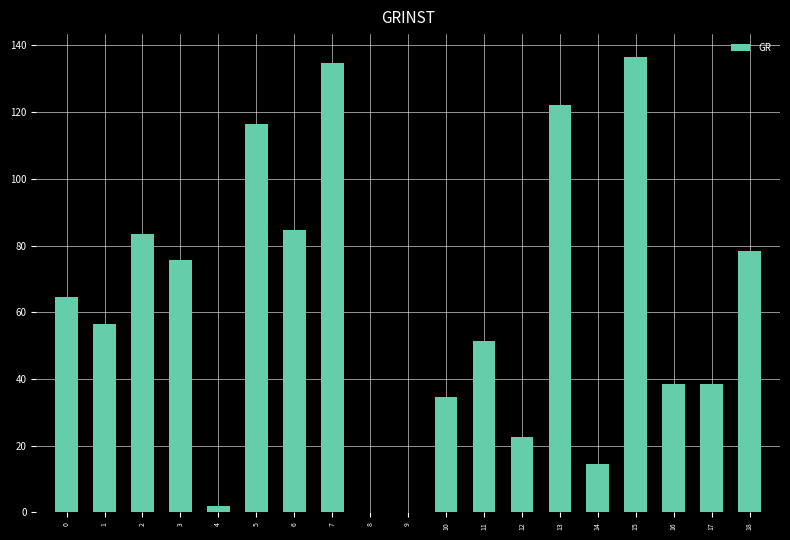

How many data points does each series have?

19